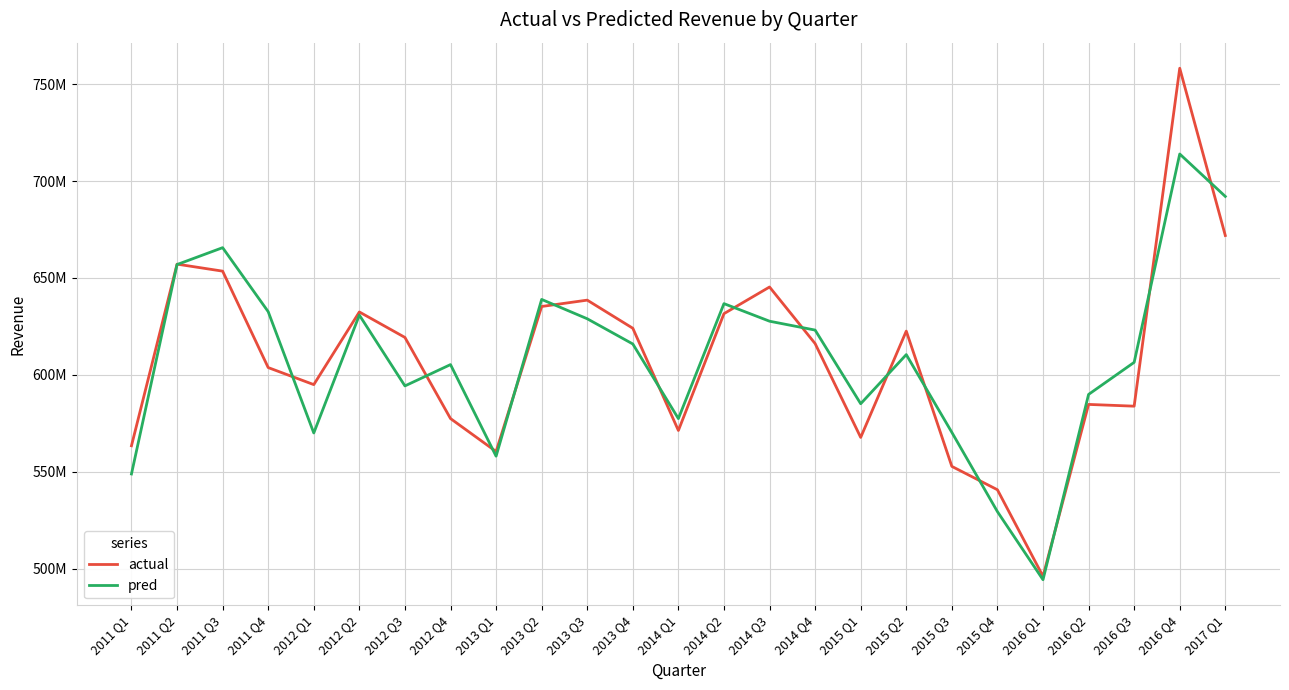

Which has a higher value, 2012 Q3 or 2013 Q2?

2013 Q2